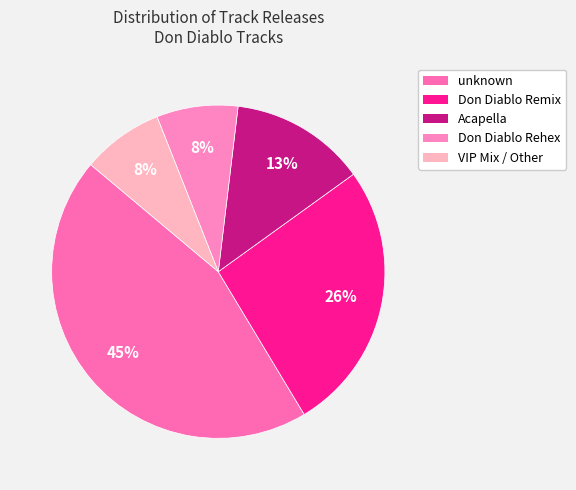

Which slice is the smallest?

Don Diablo Rehex